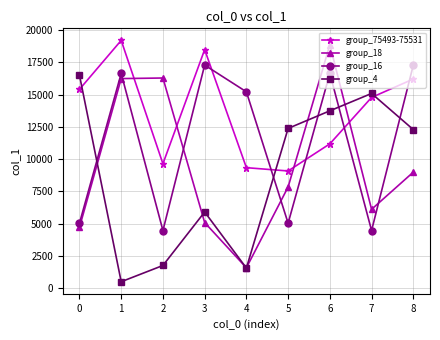

What is the smallest value displayed?

499